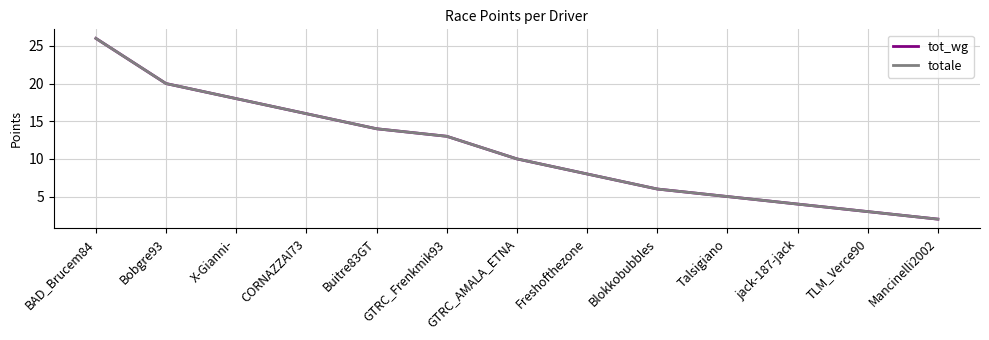

Does the chart display data point markers on the line(s)?

No